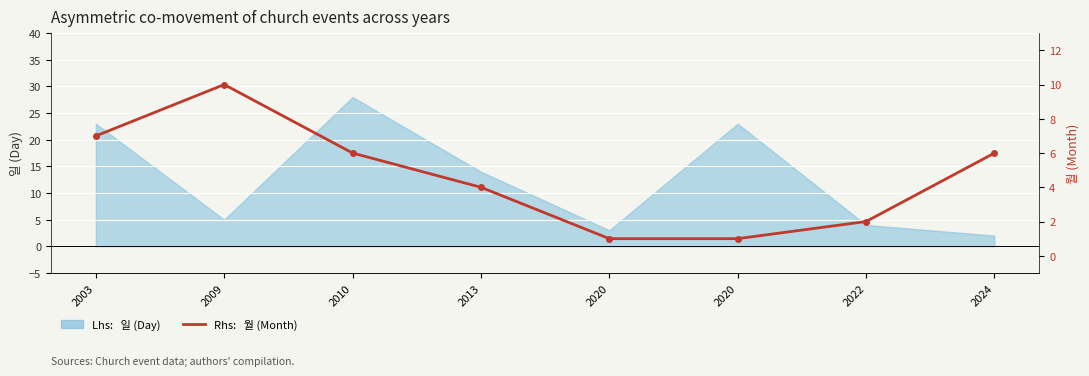

Which label corresponds to the smallest value in the chart?

2020